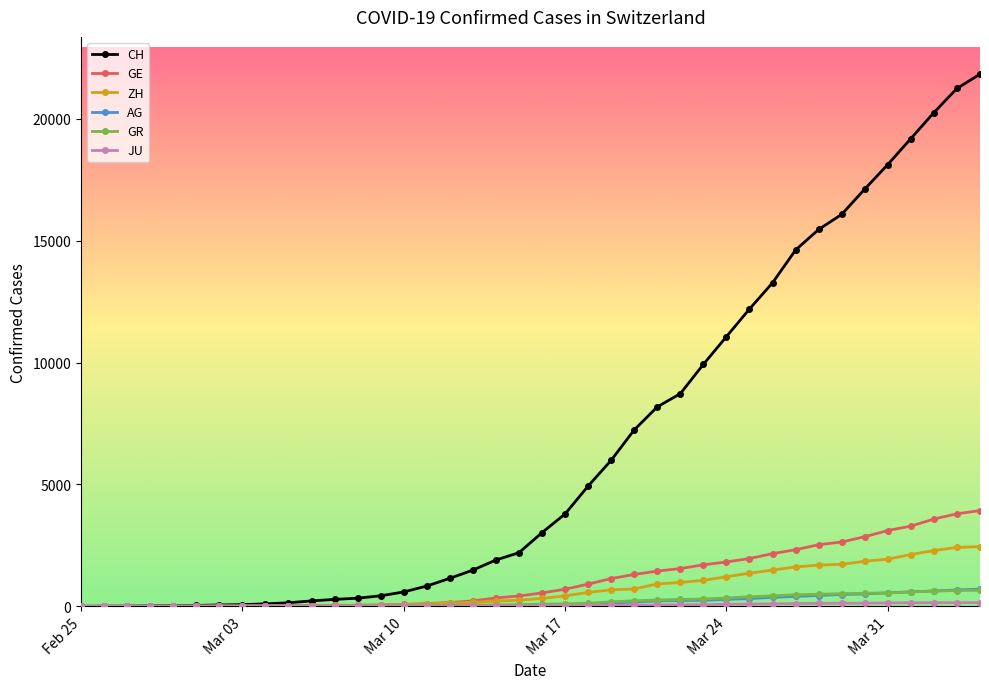

What is the highest value of the CH series?

21827